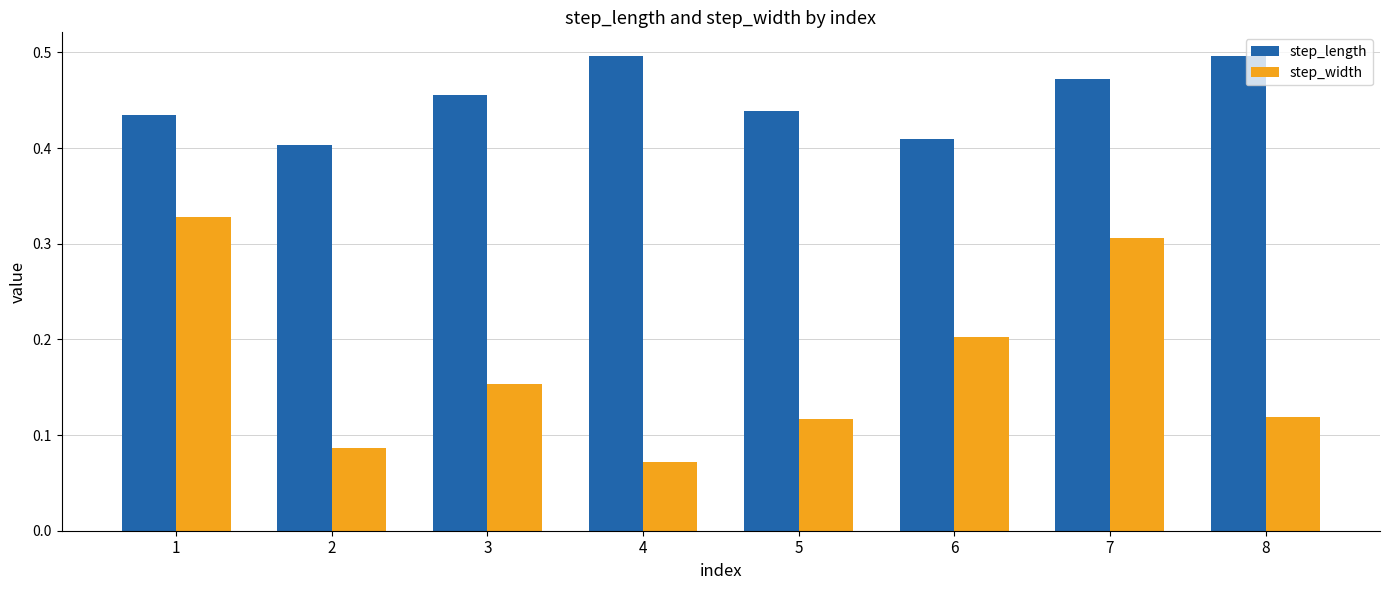

At how many categories does at least one series exceed 0?

8